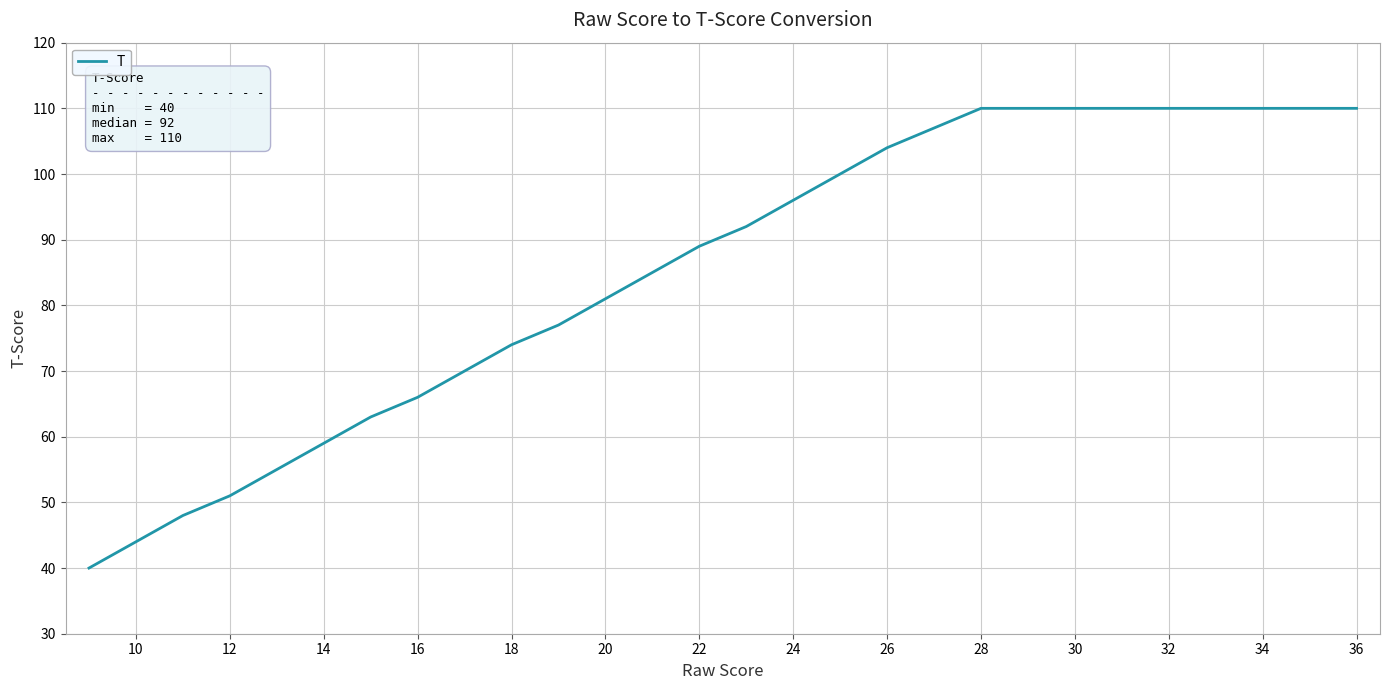

What is the difference between the maximum and minimum values?

70